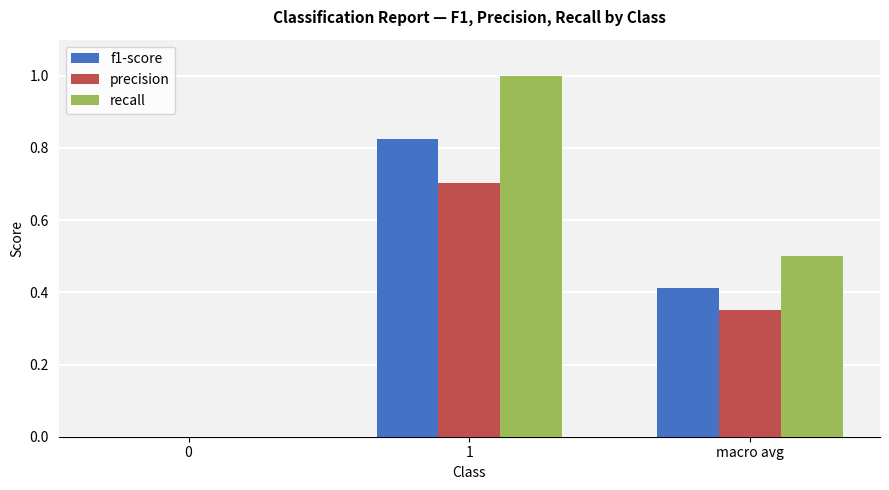

The precision series shows 0.2 at 0. True or false?

False